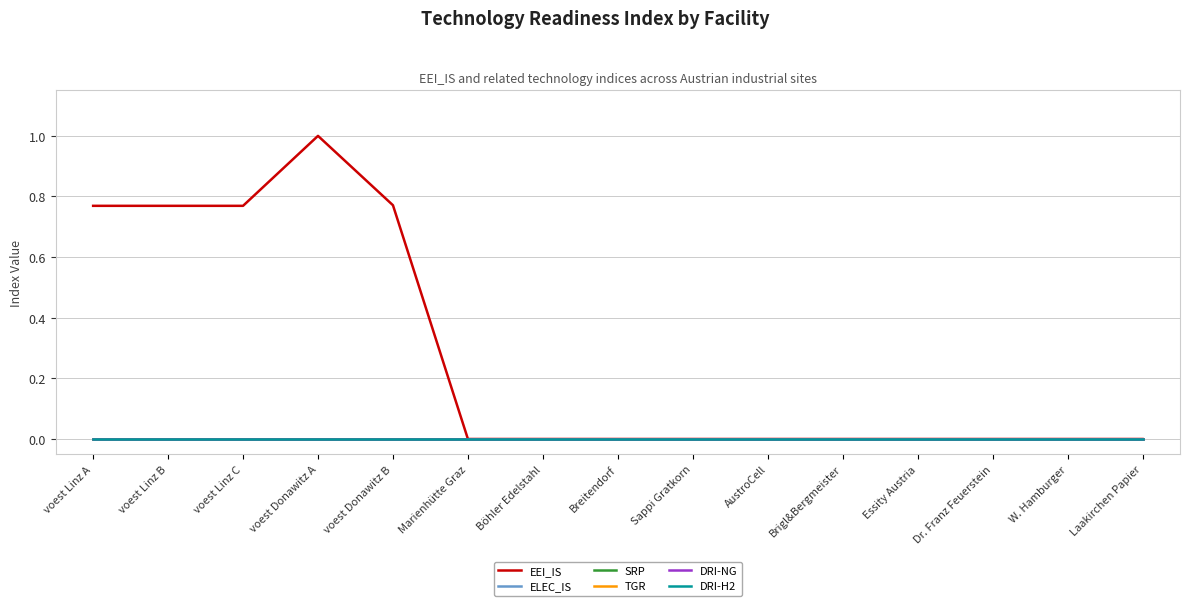

True or false: DRI-NG has a value of 0.0 at Marienhütte Graz.

True